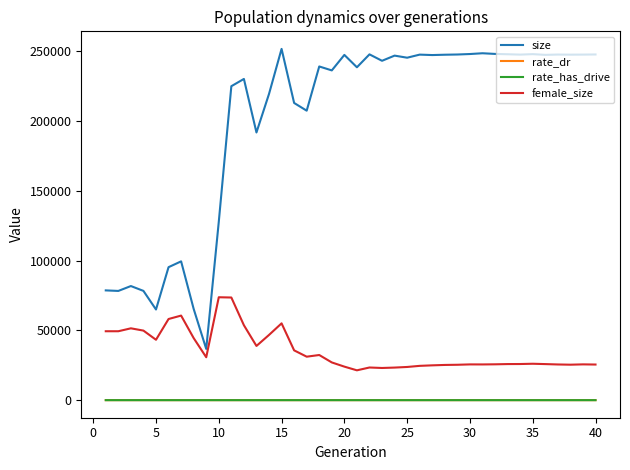

What is the difference between the second highest and second lowest values in the rate_dr series?

0.7